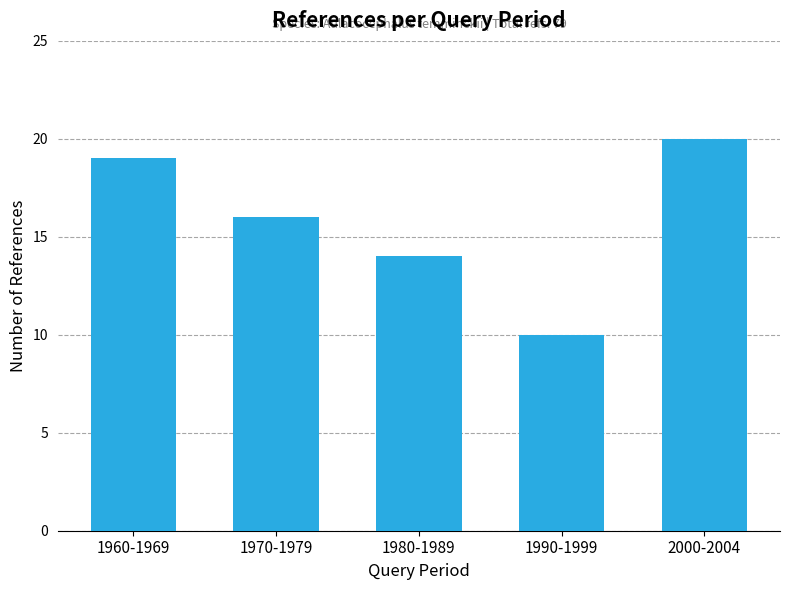

What position from the right is 1960-1969?

5